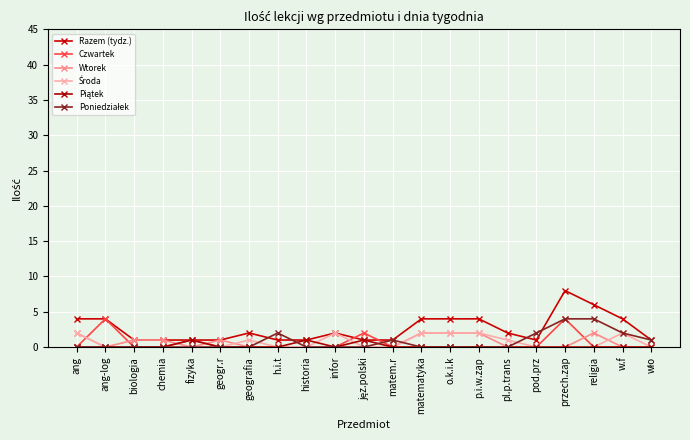

What position from the right is o.k.i.k?

8